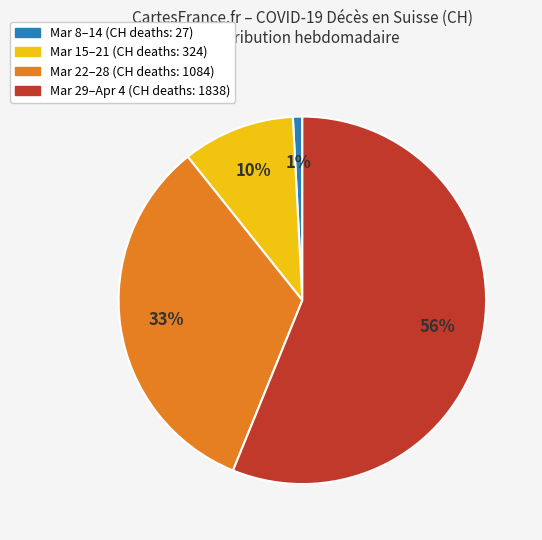

To the nearest percent, what is the average slice percentage?

25%